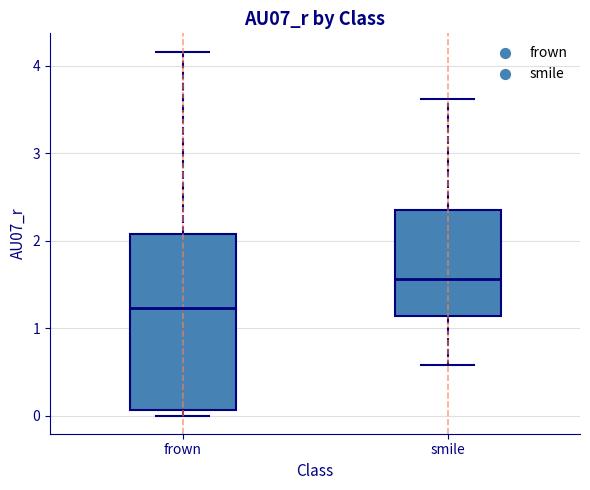

Reading left to right, transcribe this box plot: for each box, give where its median line is, the range the box spans, and where its two whiskers end, as read against the y-axis. The values are not printed on the chart, so give them approximately, as read against the axis.

frown: median 1.2, box 0.1 to 2.1, whiskers 0.0 to 4.2
smile: median 1.6, box 1.1 to 2.3, whiskers 0.6 to 3.6